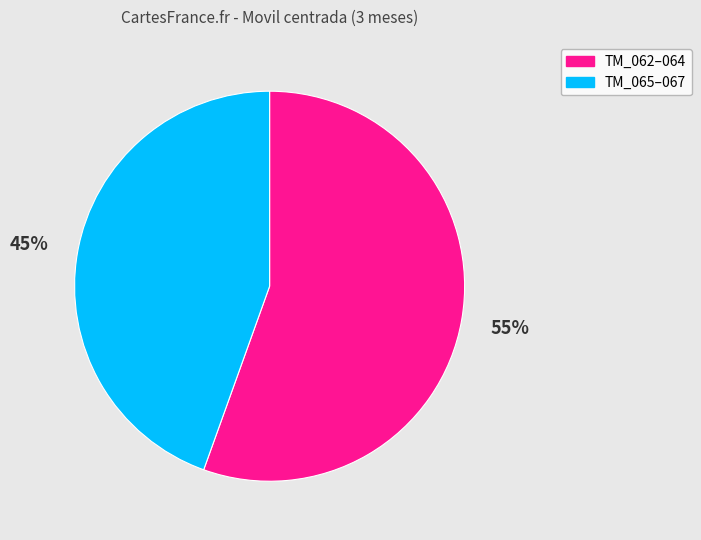

Which category has the smallest portion of the pie?

TM_065–067